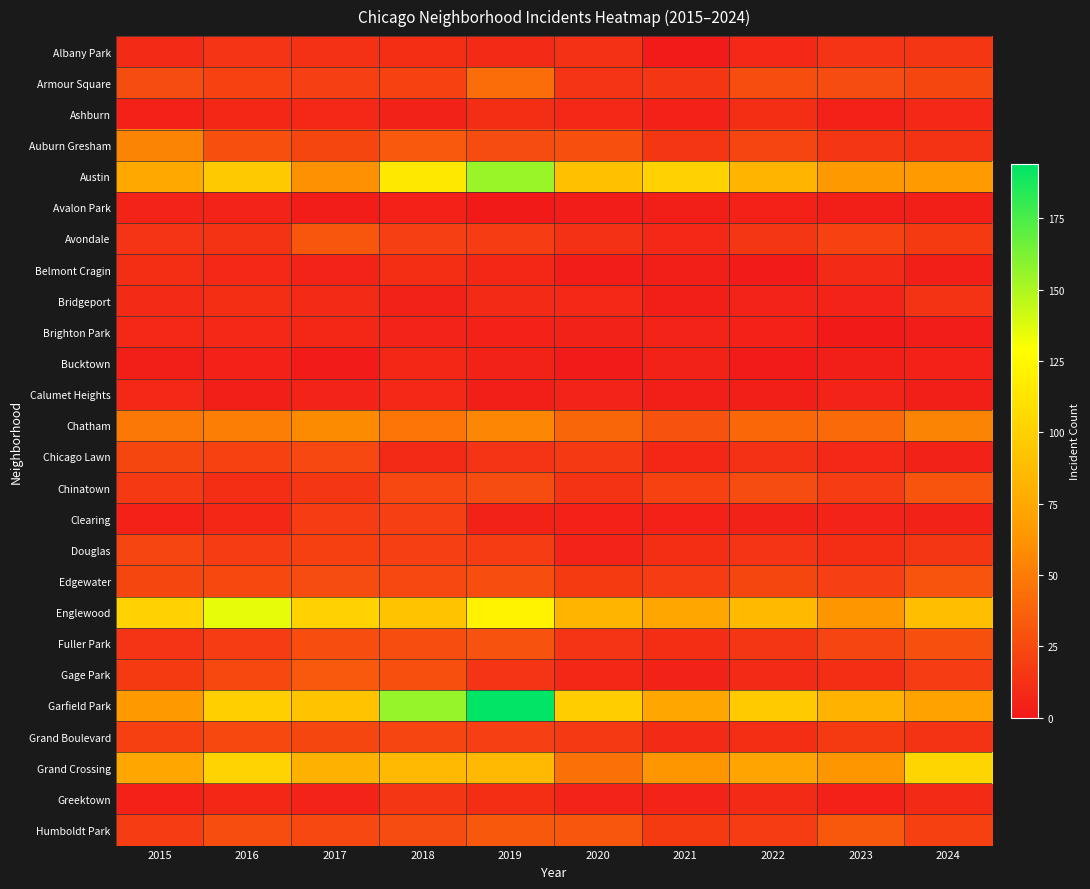

Which series has the largest total across all categories?

Garfield Park